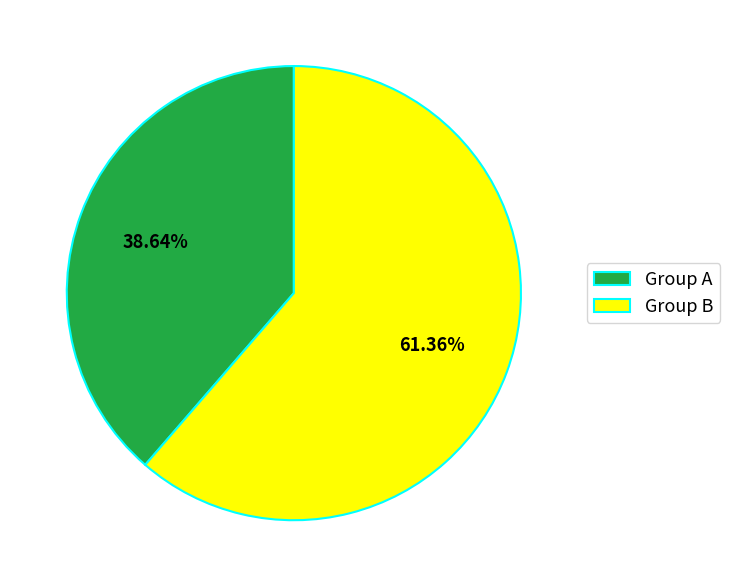

Combined, do Group A and Group B account for over 50%?

Yes